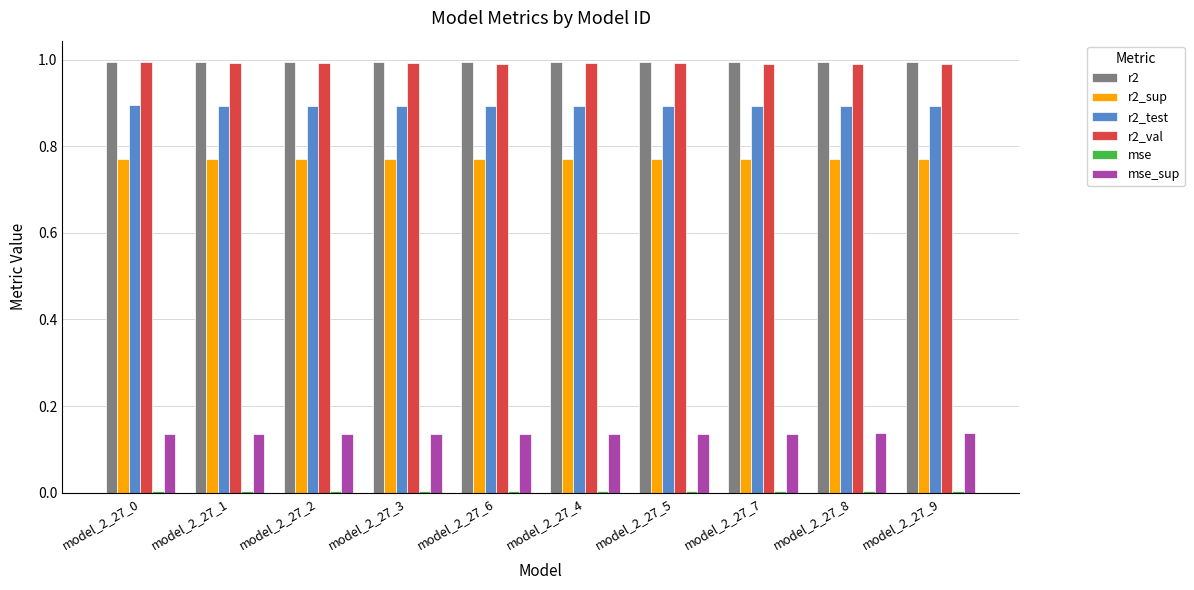

What is the sum of all r2 values?

9.9